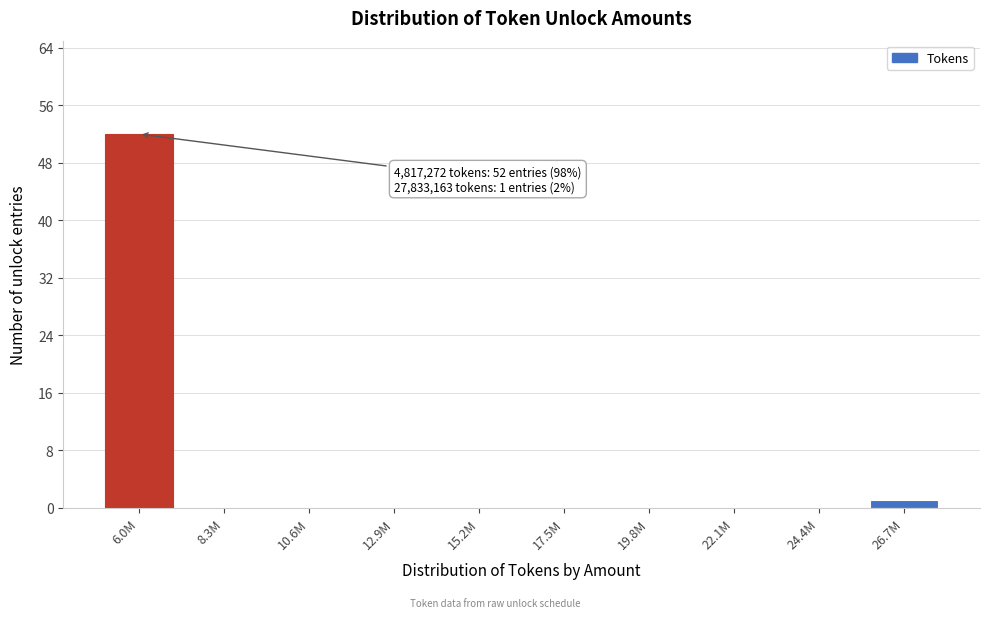

Reading right to left, transcribe all the data shown in this chart.

26.7M=1	24.4M=0	22.1M=0	19.8M=0	17.5M=0	15.2M=0	12.9M=0	10.6M=0	8.3M=0	6.0M=52